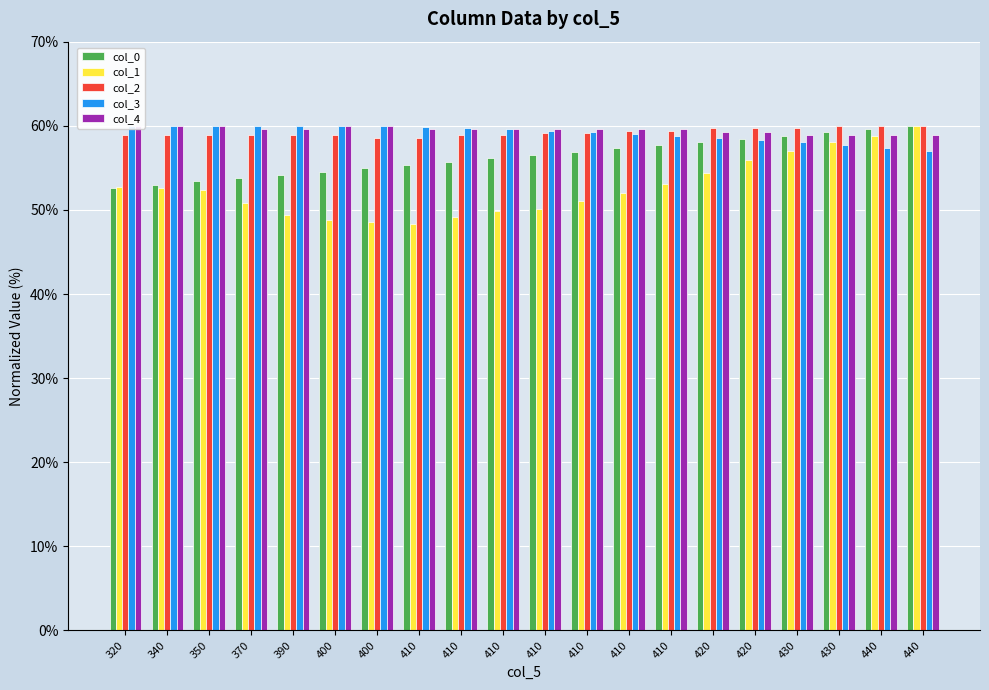

The col_3 series shows 60.0 at 390. True or false?

True